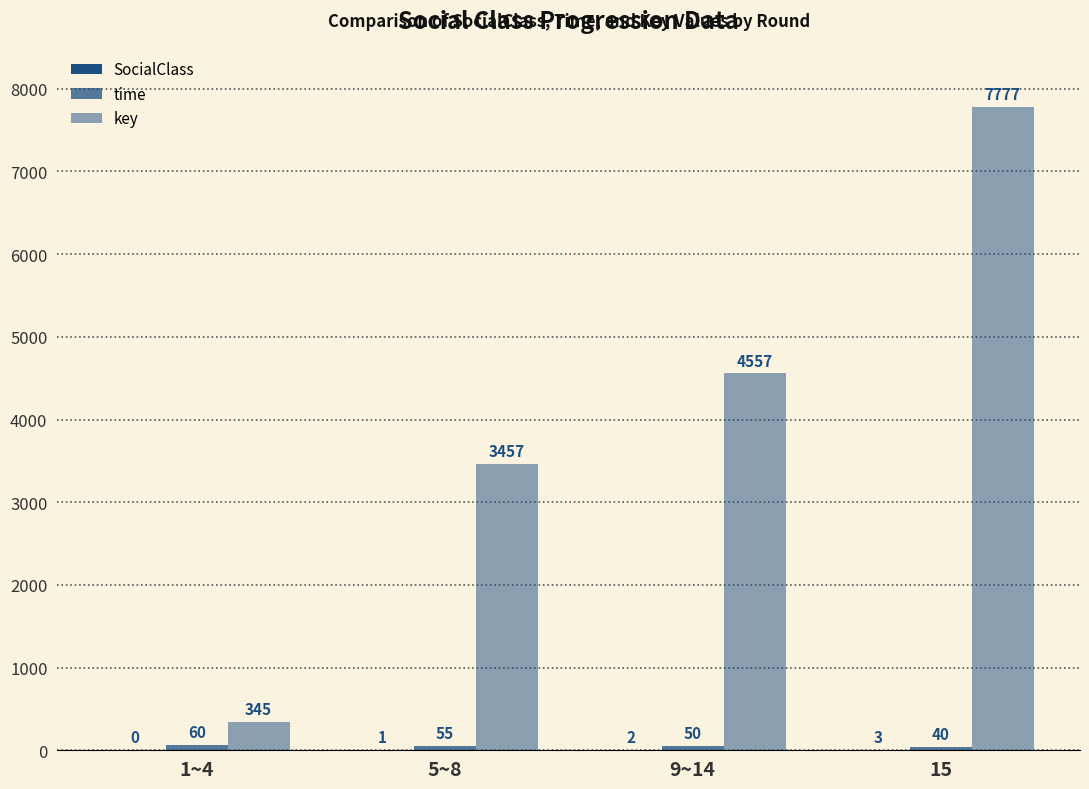

At 9~14, list the series in order from largest to smallest.

key, time, SocialClass